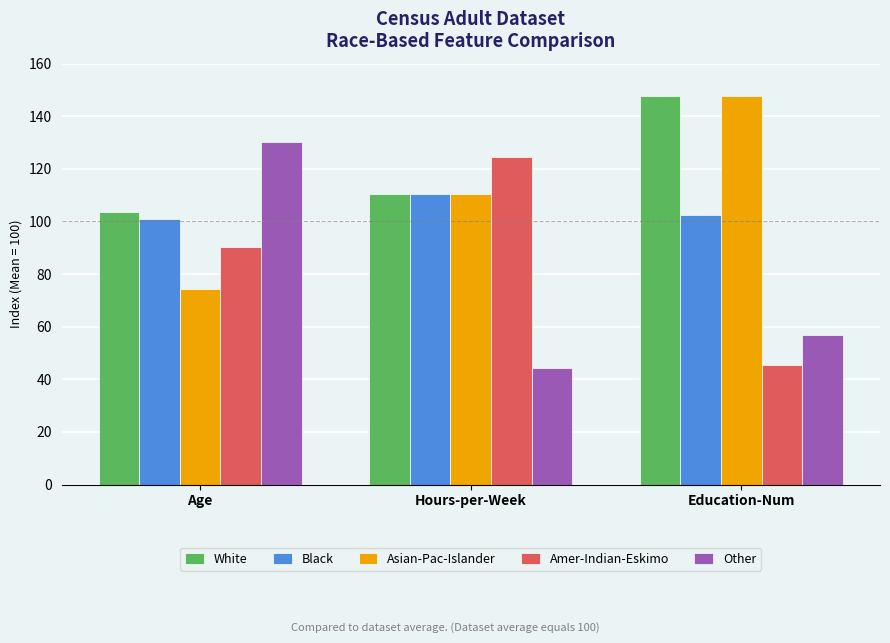

What is the sum of all Amer-Indian-Eskimo values?

260.2